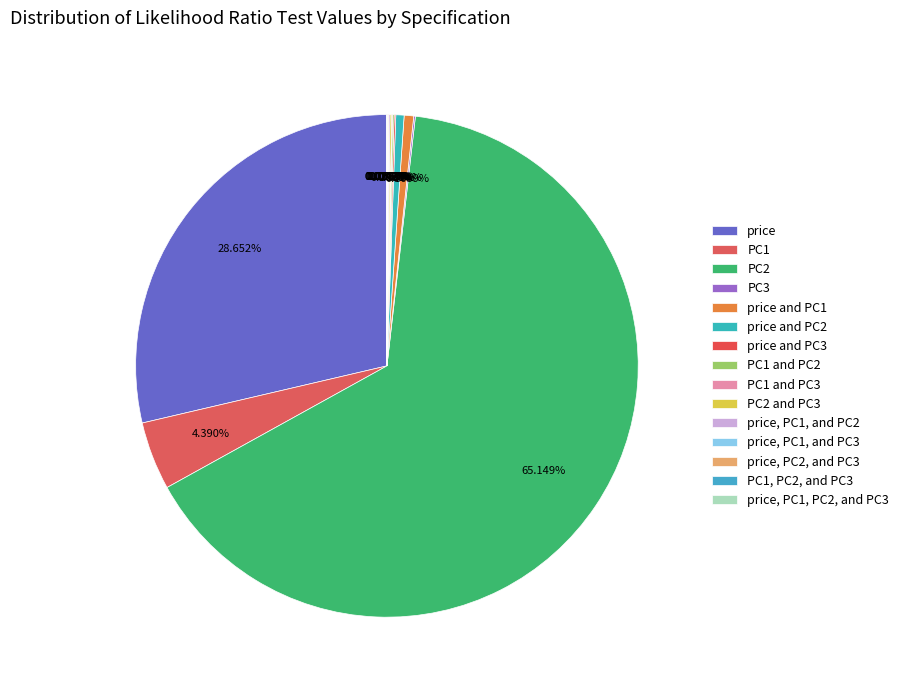

To the nearest percent, what is the difference between the largest and smallest slice percentages?

65%